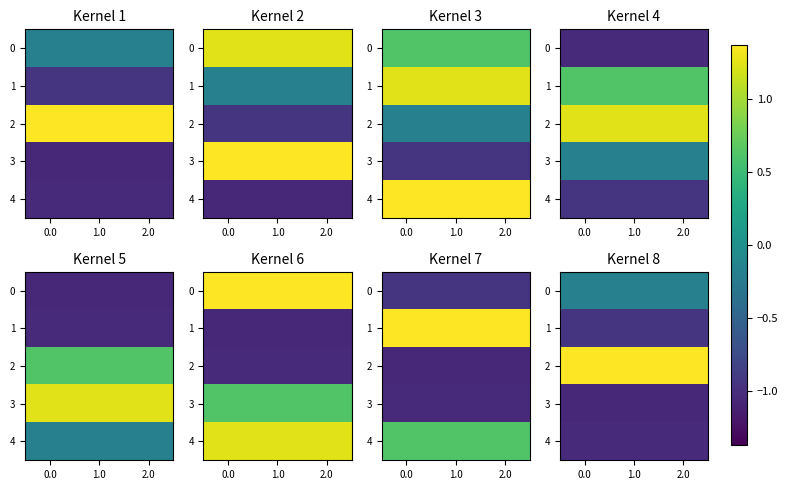

How many distinct data groups are displayed?

5